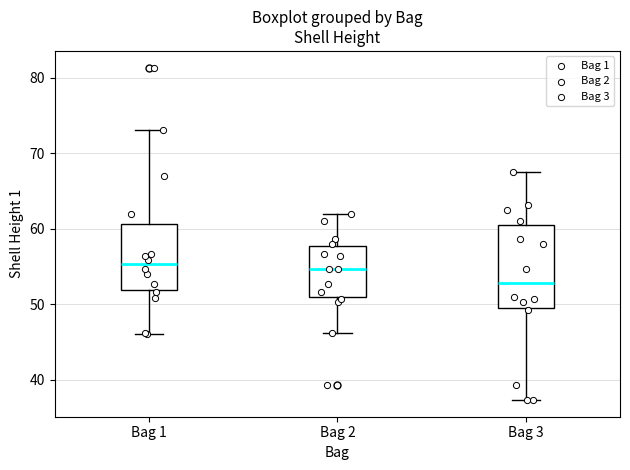

Where does the upper whisker of the box for Bag 3 end on the y-axis? The values are not printed on the chart, so give them approximately, as read against the axis.

68